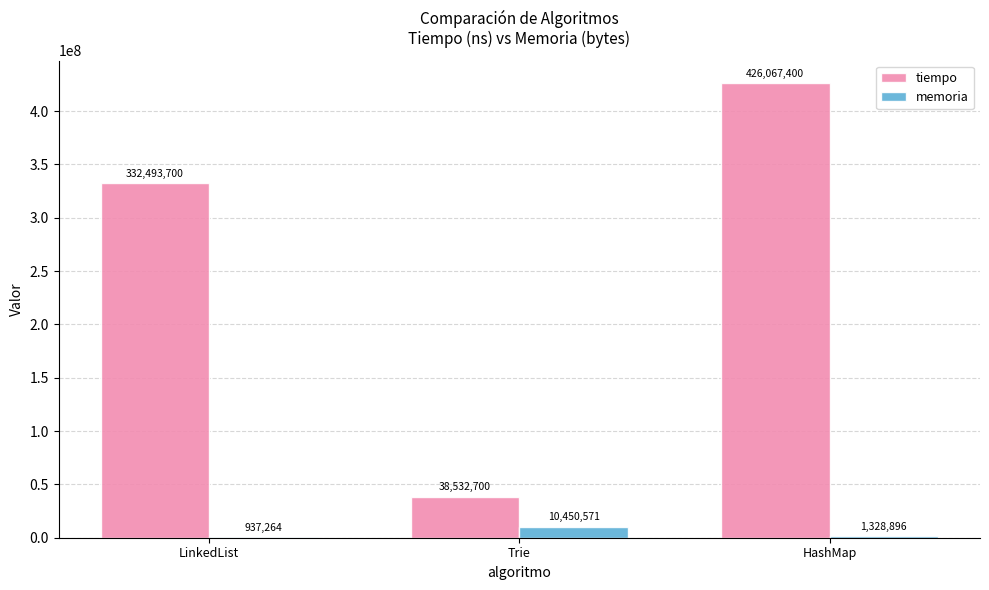

What are all the series names shown in the legend?

tiempo, memoria